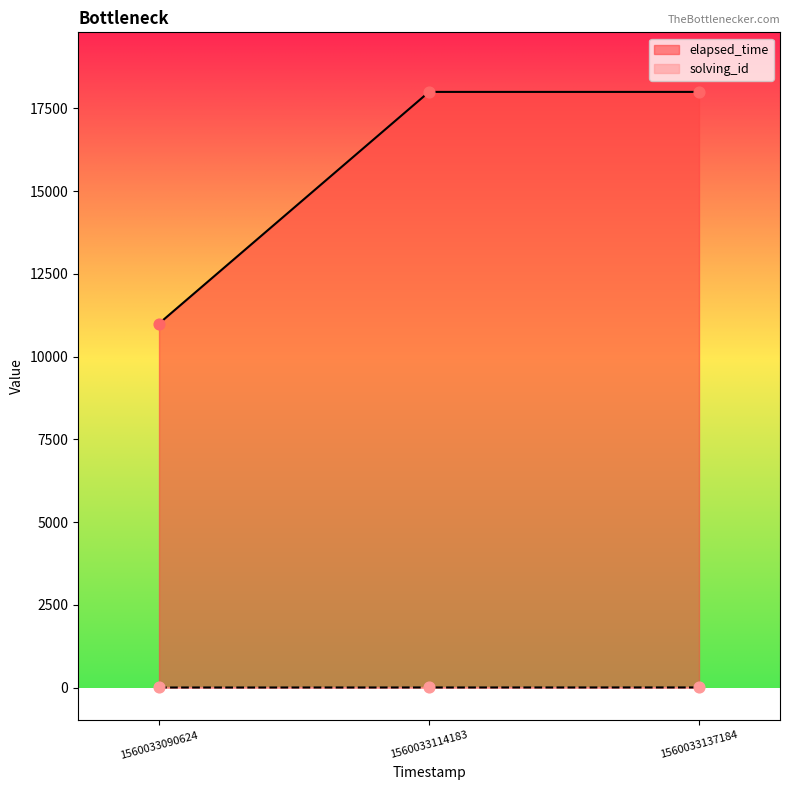

Which series has the largest total across all categories?

elapsed_time